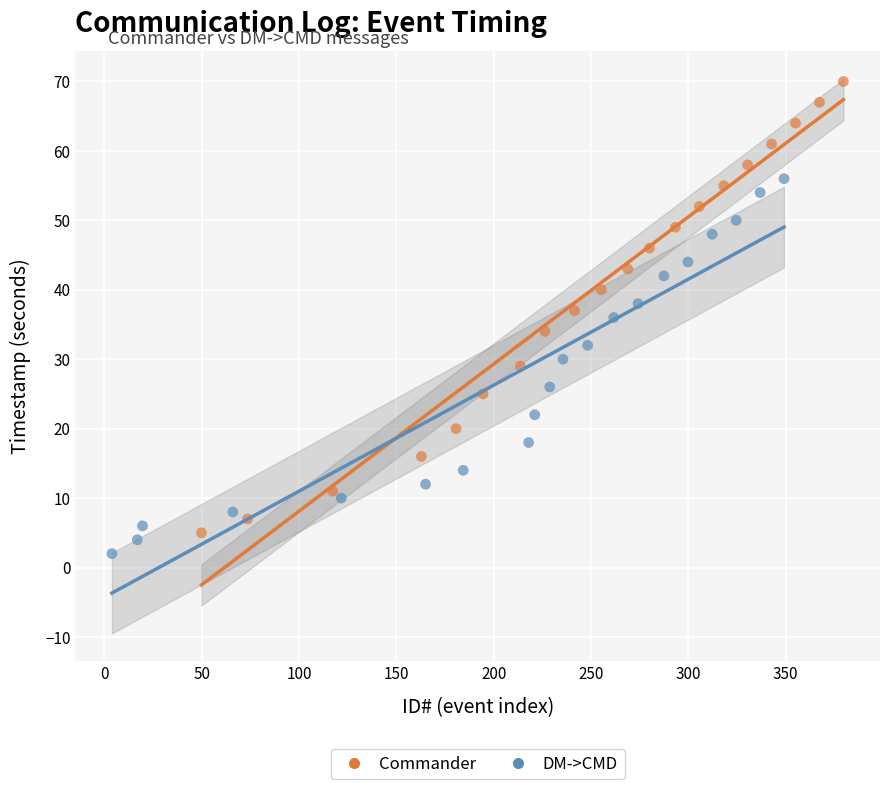

Which series has the largest Y range (max minus min)?

Commander